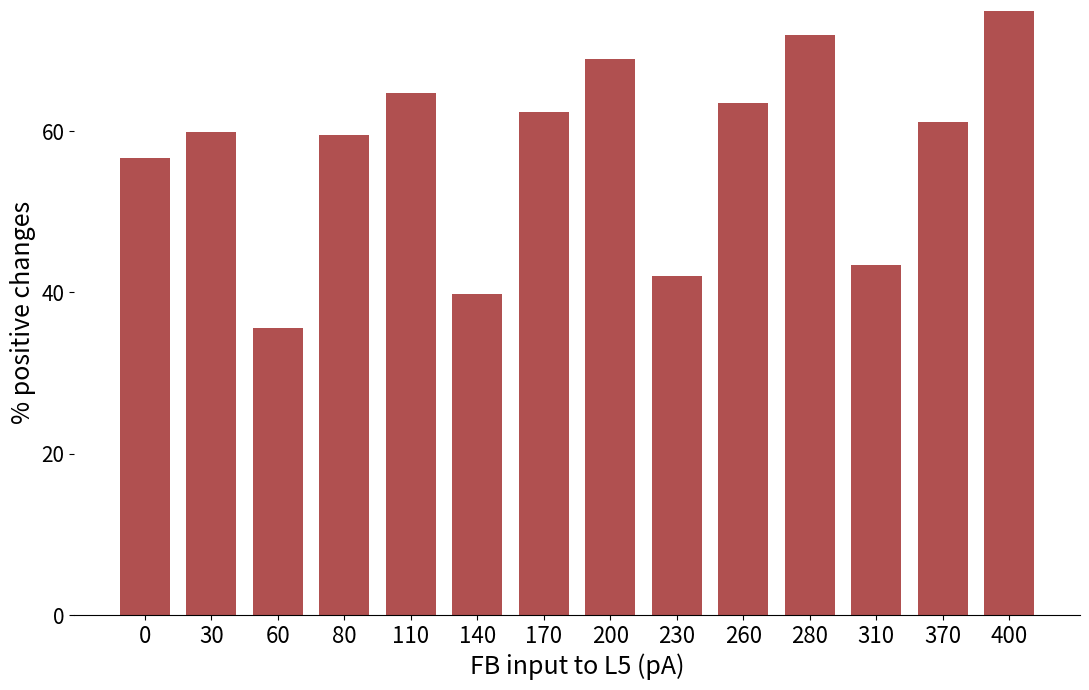

How many values are below 61?

7